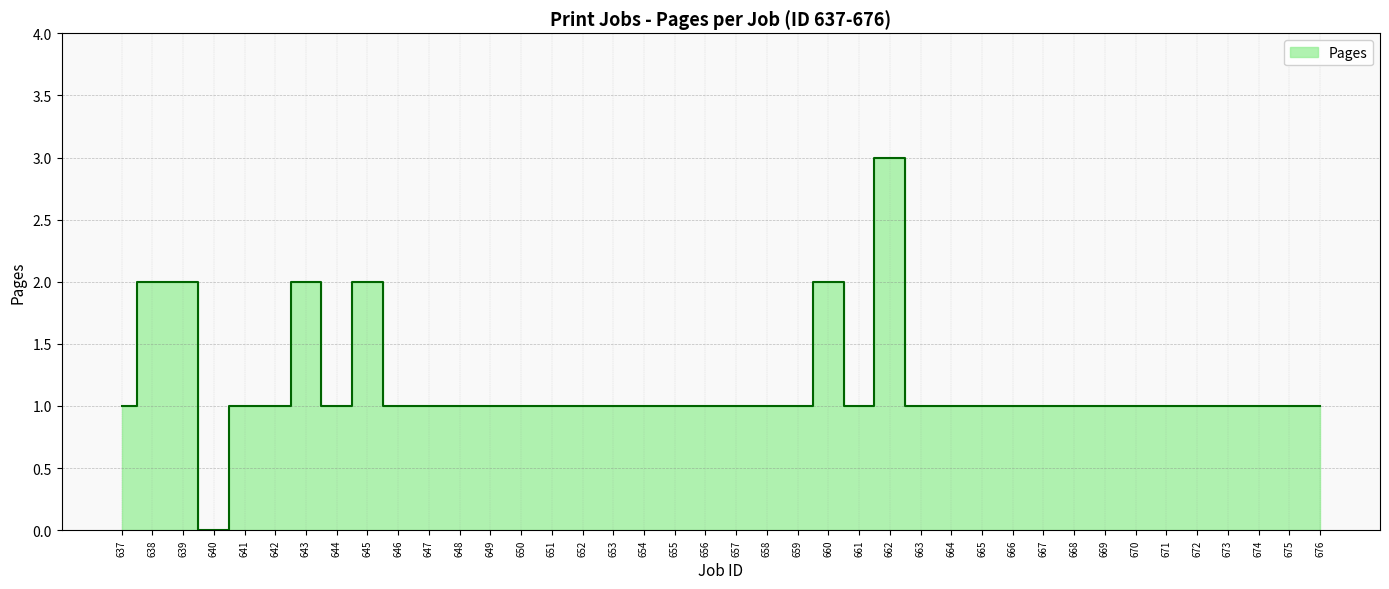

What is the ratio of the value at 643 to the value at 647?

2.0